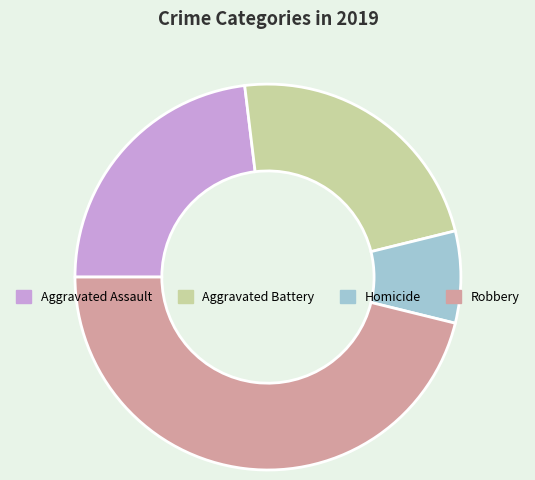

What is the ratio of the value at Aggravated Battery to the value at Homicide?

3.0